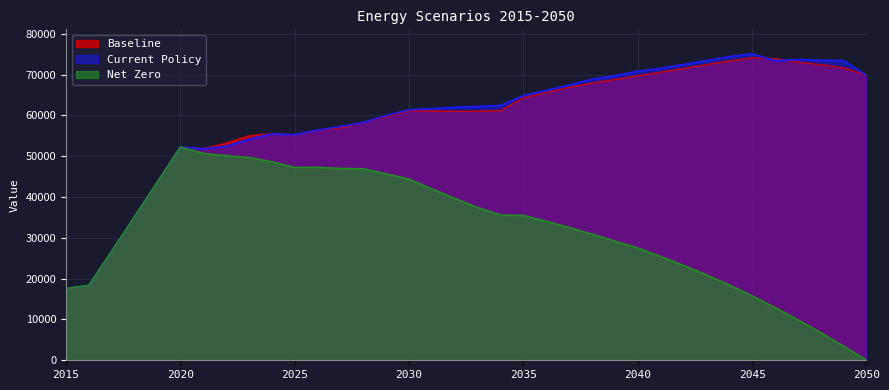

What is the value of the Baseline point at the 30th from the left?

73323.6